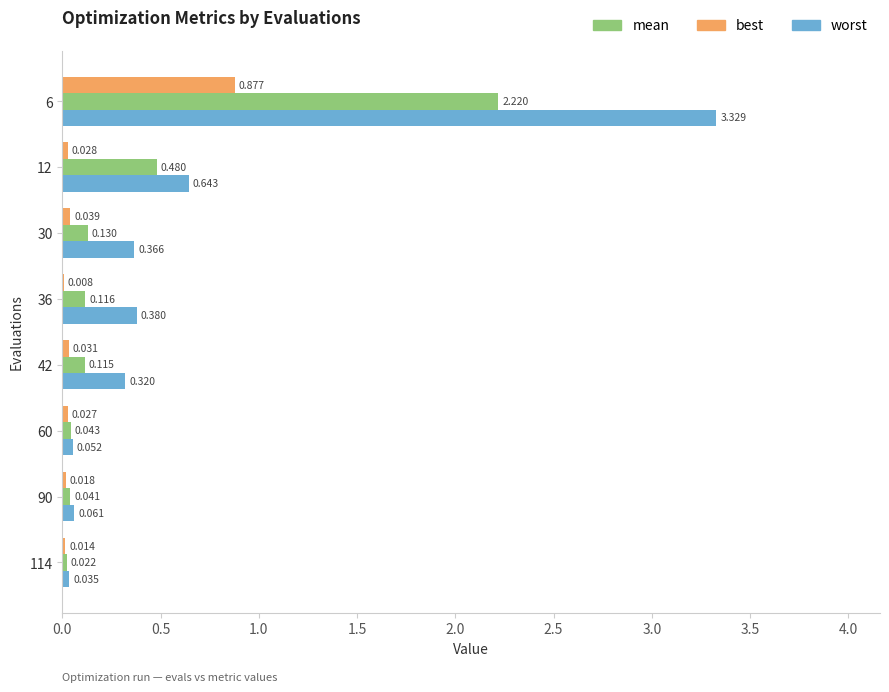

Which series changed the most between 12 and 60?

worst